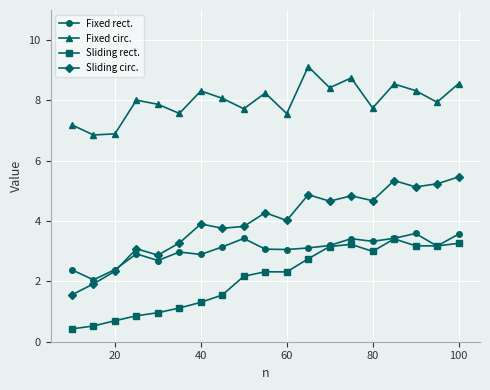

List the series in order of their overall mean, highest first.

Fixed circ., Sliding circ., Fixed rect., Sliding rect.